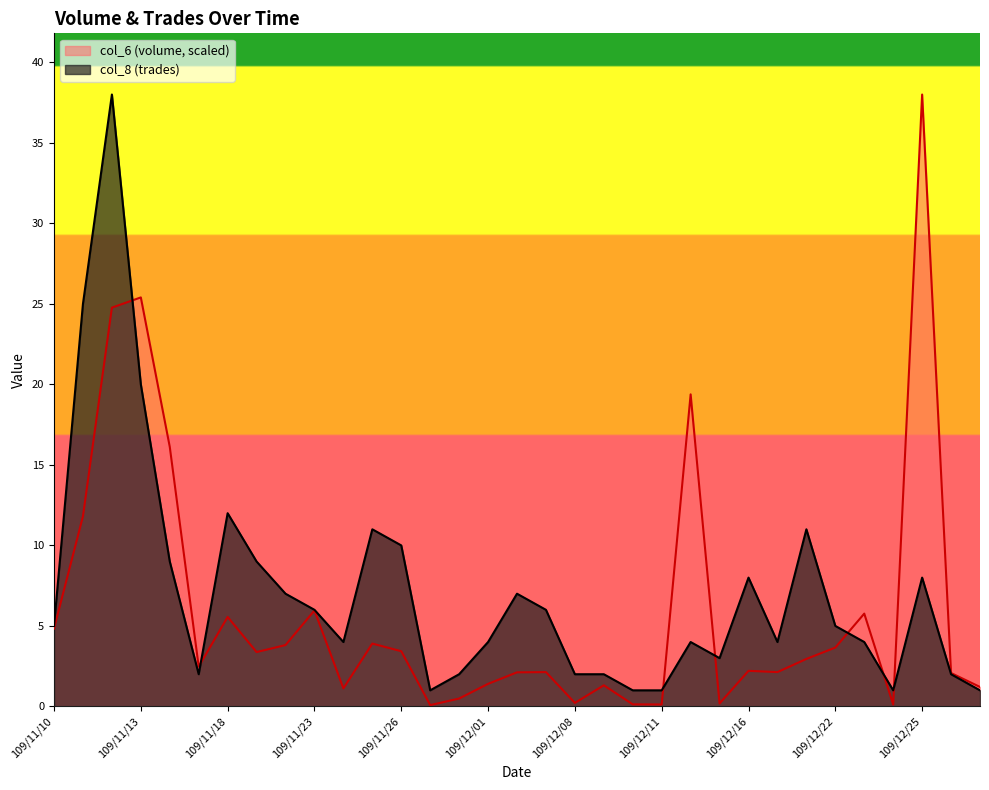

Reading right to left, list all the values displayed in this chart.

col_6: 1.2	2.1	38.0	0.1	5.8	3.7	2.9	2.1	2.2	0.2	19.4	0.1	0.1	1.3	0.2	2.1	2.1	1.4	0.5	0.1	3.4	3.9	1.1	6.0	3.8	3.4	5.6	2.5	16.1	25.4	24.8	11.8	4.8
col_8: 1.0	2.0	8.0	1.0	4.0	5.0	11.0	4.0	8.0	3.0	4.0	1.0	1.0	2.0	2.0	6.0	7.0	4.0	2.0	1.0	10.0	11.0	4.0	6.0	7.0	9.0	12.0	2.0	9.0	20.0	38.0	25.0	5.0